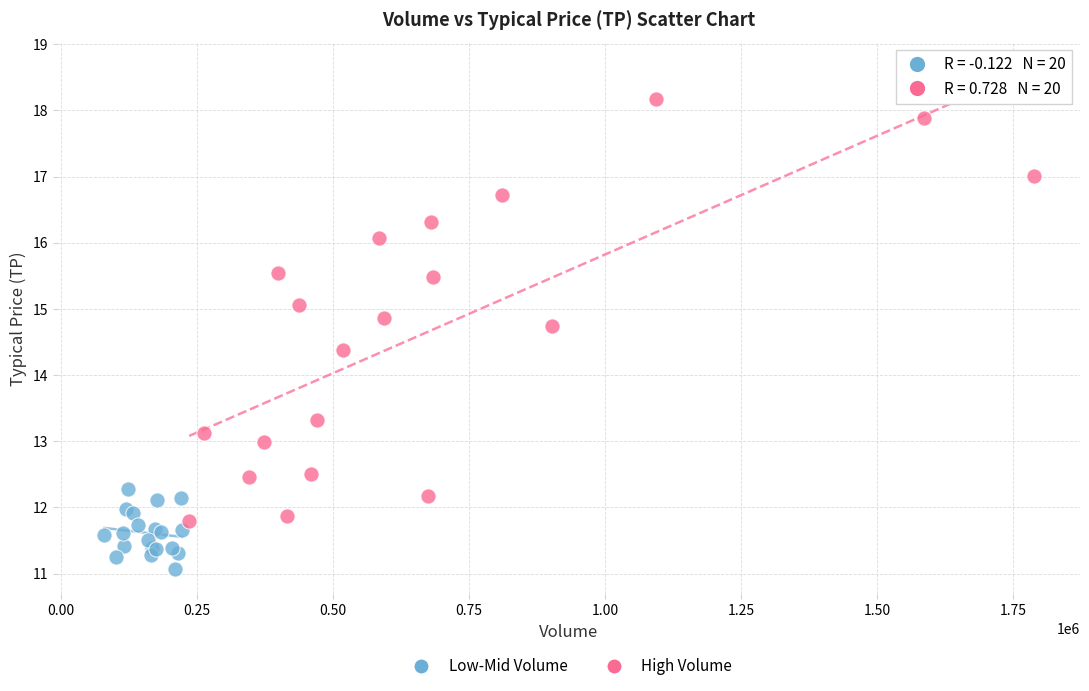

Which series reaches the maximum Y coordinate?

High Volume